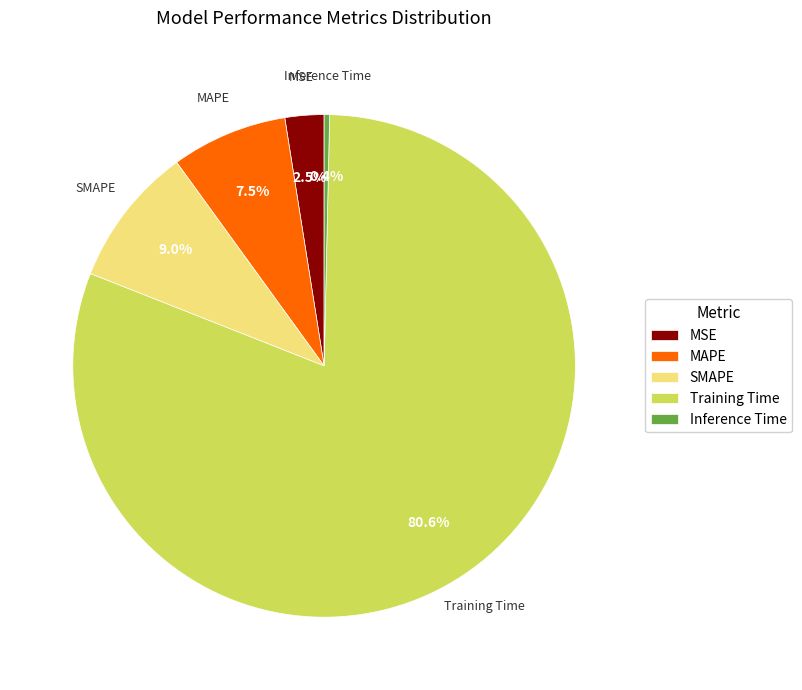

To the nearest percent, what is the average slice percentage?

20%